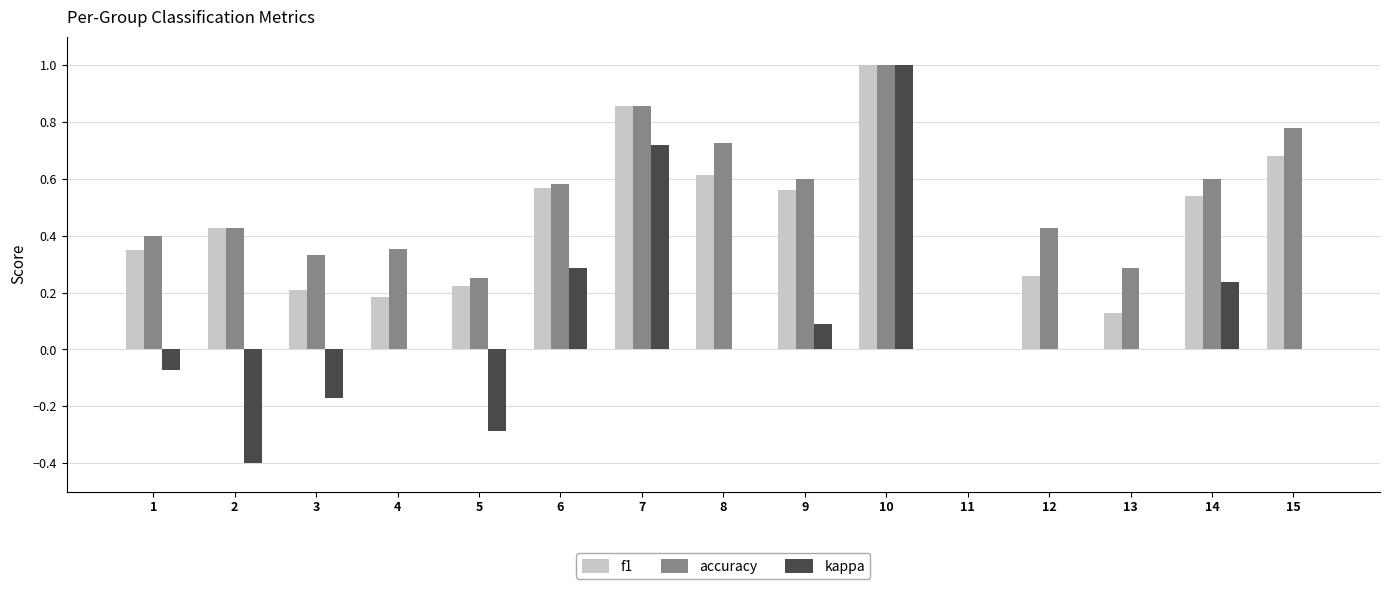

What is the sum of the f1 values at 10 and 1?

1.4